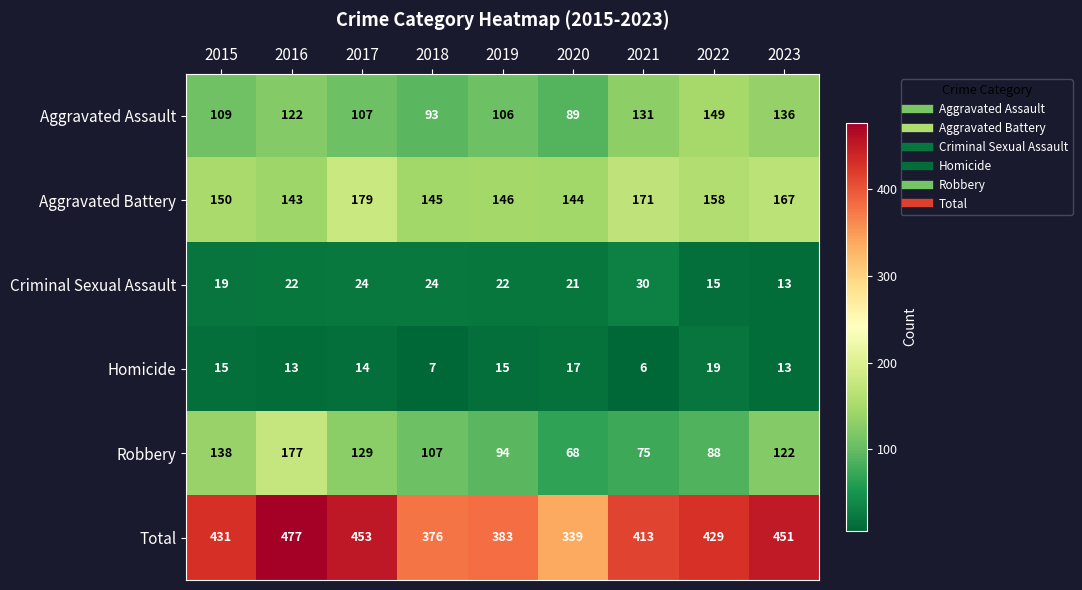

What is the spread (max minus min) of values at 2023?

438